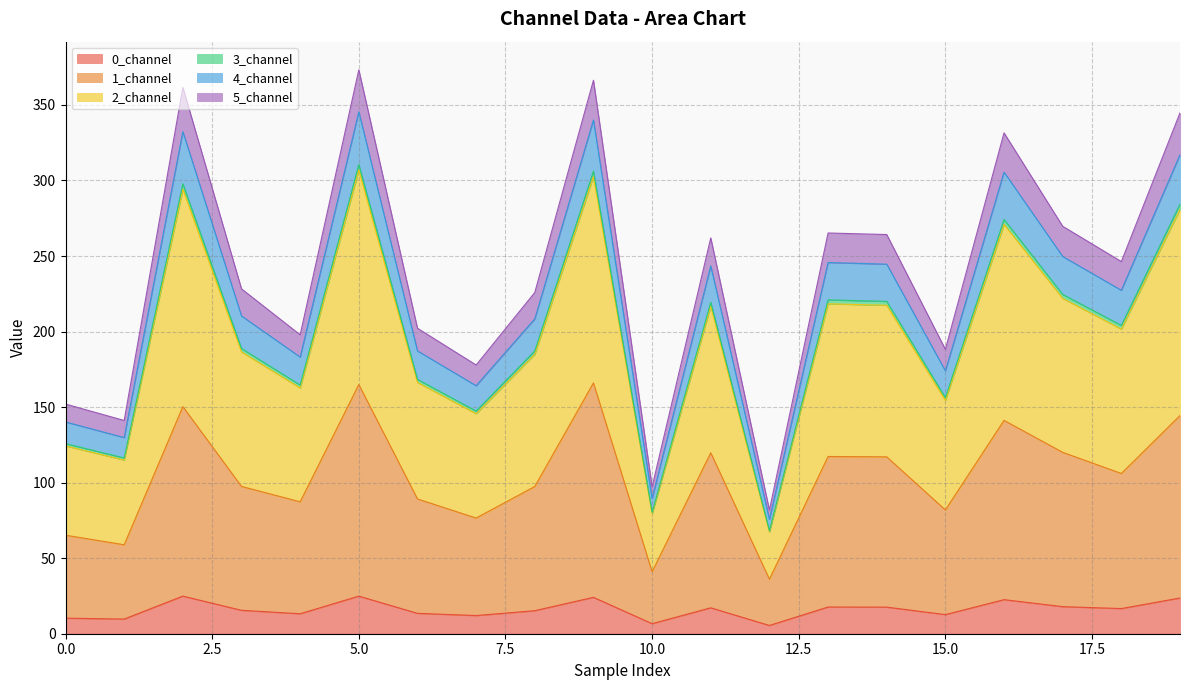

Which has a higher value, 16 or 19?

19